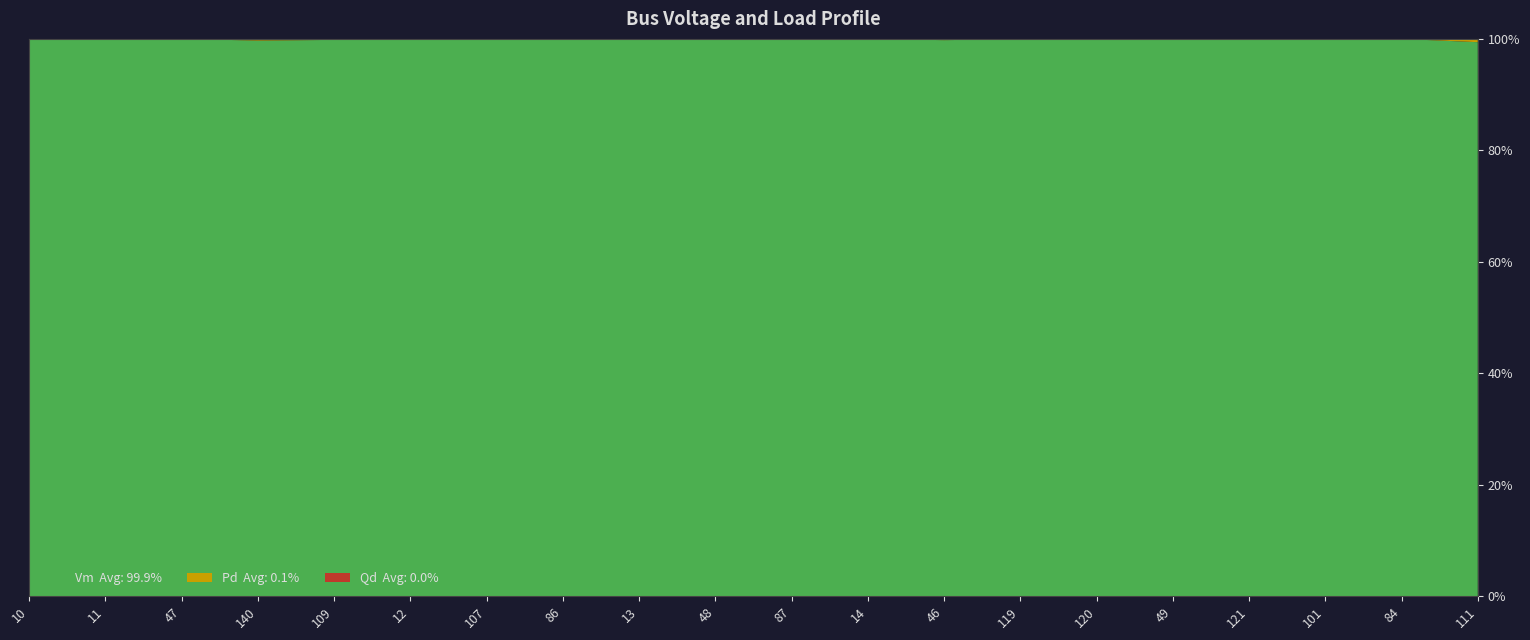

Reading left to right, list all the values displayed in this chart.

Vm: 1.0	1.0	1.0	1.0	1.0	1.0	1.0	1.0	1.0	1.0	1.0	1.0	1.0	1.0	1.0	1.0	1.0	1.0	1.0	1.0
Pd: 0.0	0.0	0.0	0.0	0.0	0.0	0.0	0.0	0.0	0.0	0.0	0.0	0.0	0.0	0.0	0.0	0.0	0.0	0.0	0.0
Qd: 0.0	0.0	0.0	0.0	0.0	0.0	0.0	0.0	0.0	0.0	0.0	0.0	0.0	0.0	0.0	0.0	0.0	0.0	0.0	0.0